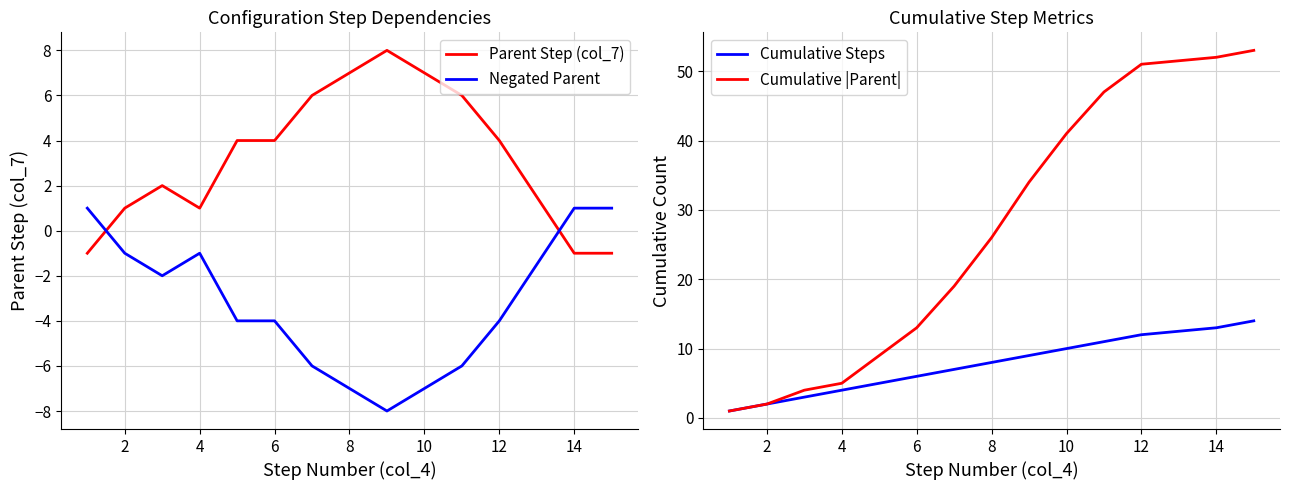

True or false: Negated Parent and Parent Step (col_7) cross at least once.

True